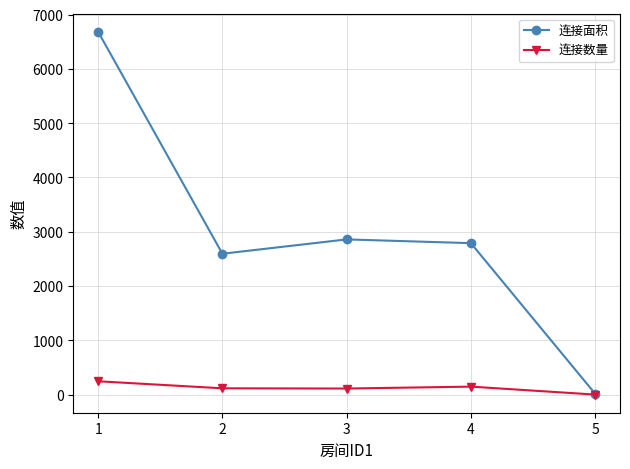

Rank the series at 3 from lowest to highest value.

连接数量, 连接面积